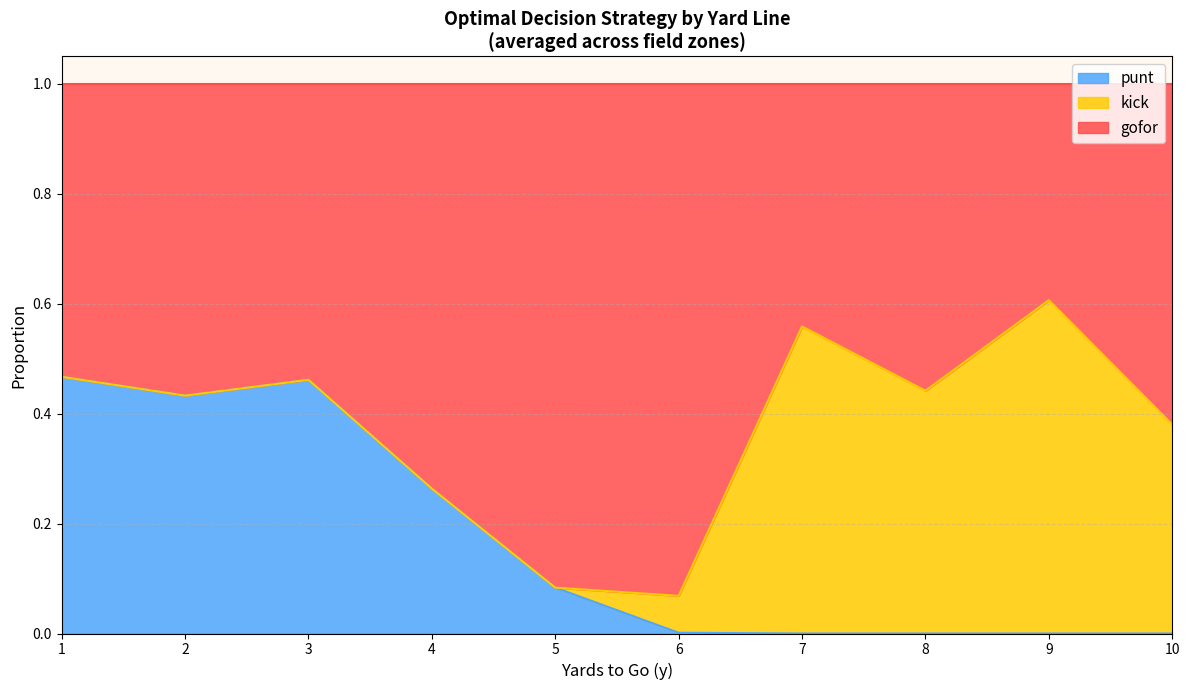

What is the total value across all series at 7?

1.0